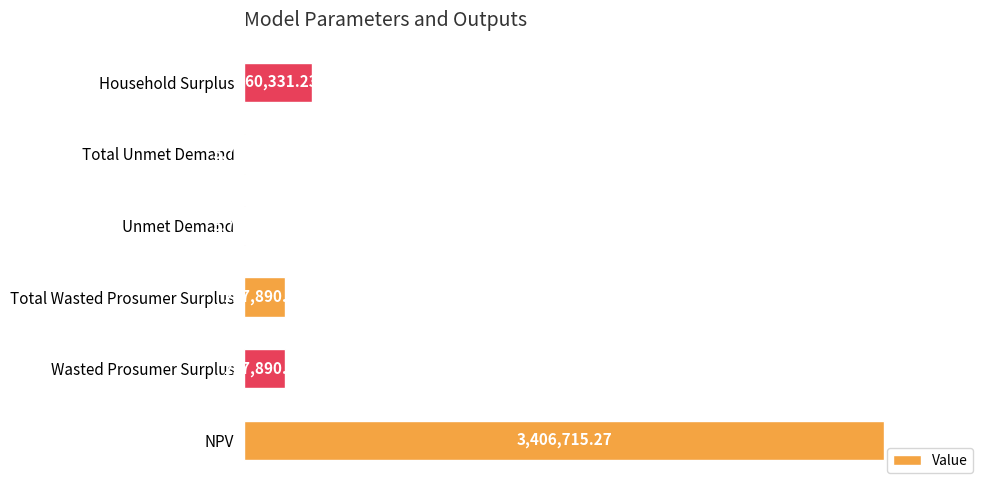

Approximately how many times larger is the value at Household Surplus compared to Total Unmet Demand?

63.2